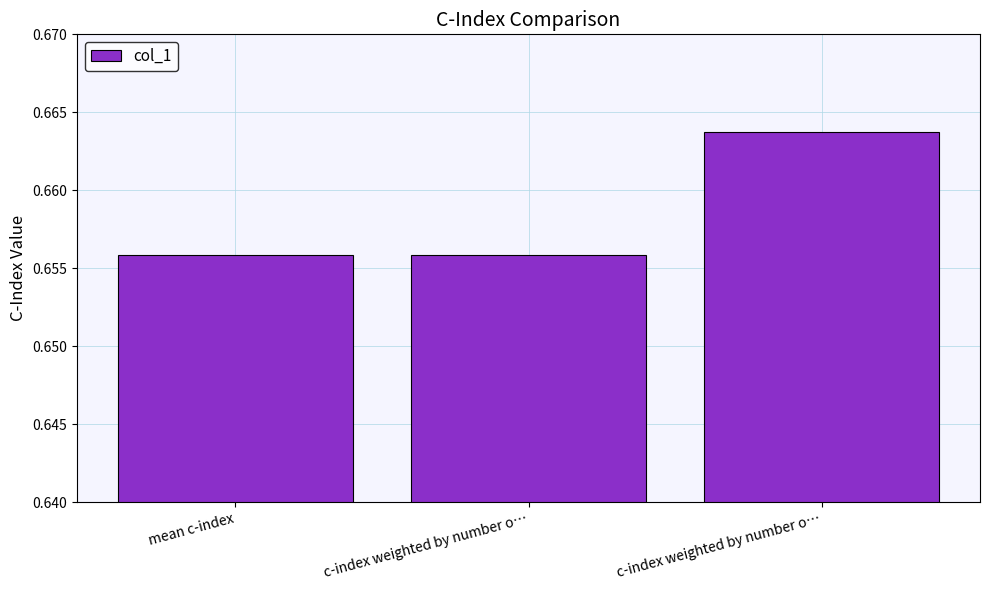

Count the number of categories in the chart.

3